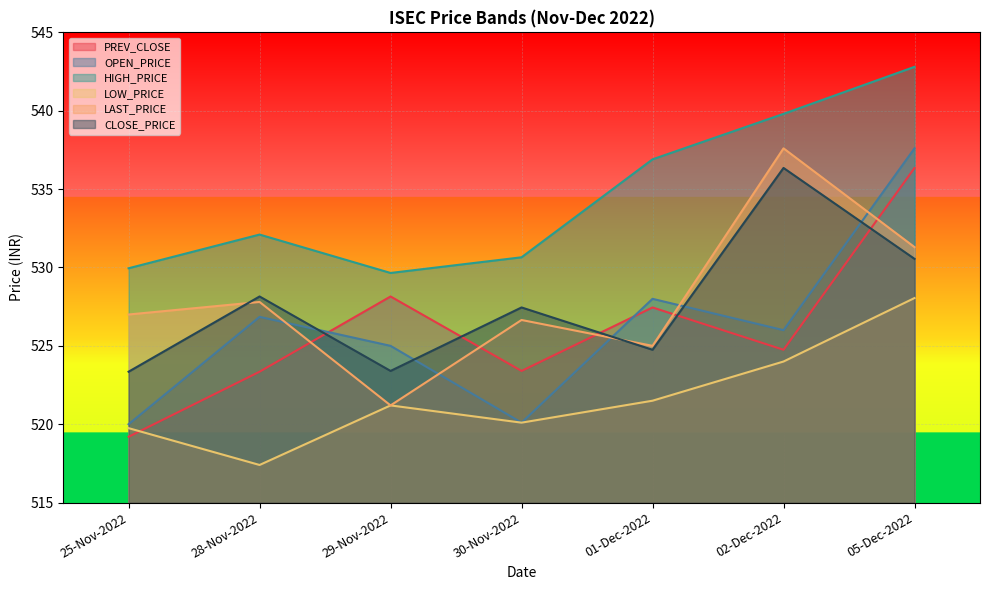

Where does the OPEN_PRICE series first go above 526?

28-Nov-2022